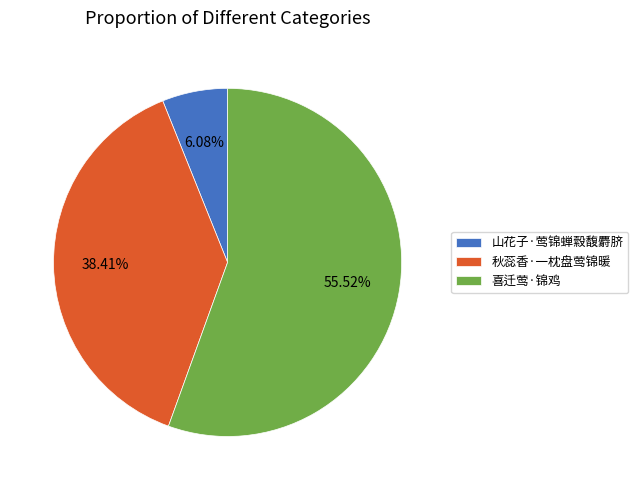

Approximately how many times larger is the value at 喜迁莺·锦鸡 compared to 山花子·莺锦蝉縠馥麝脐?

9.1